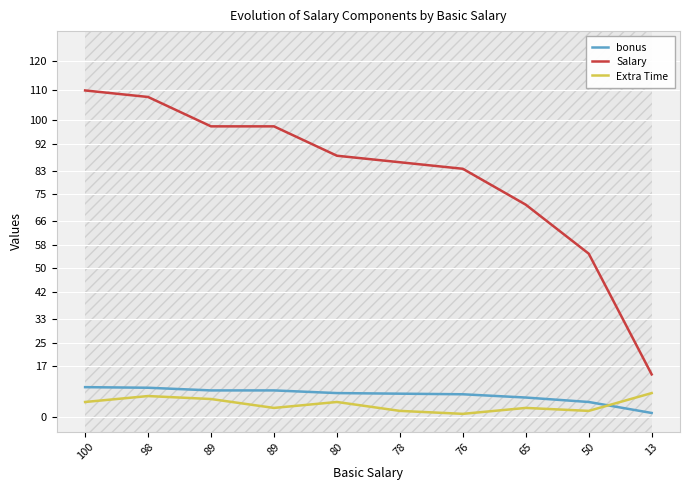

What is the average value of the bonus series?

7.4